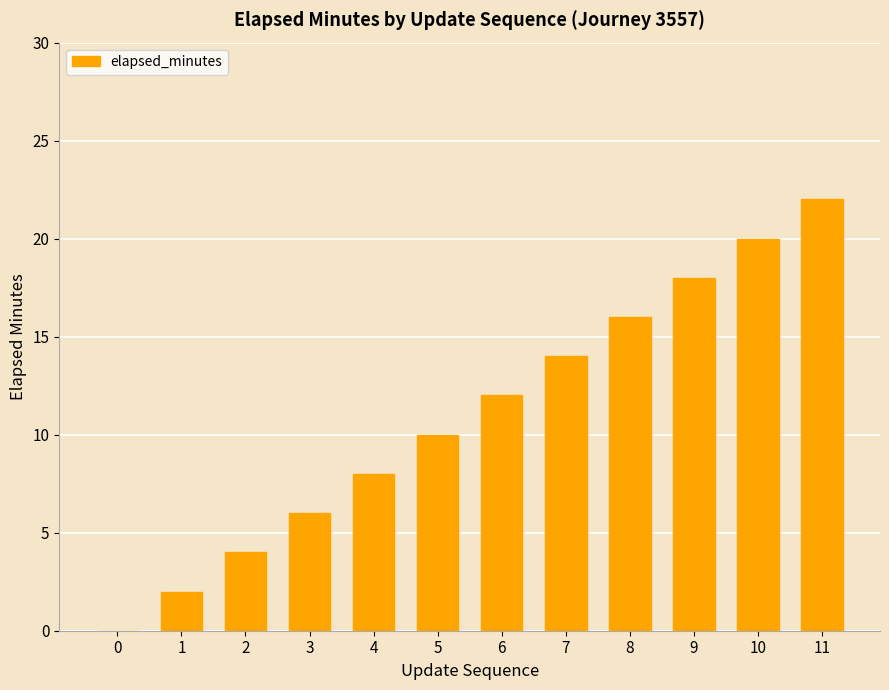

Between 1 and 9, which is larger?

9